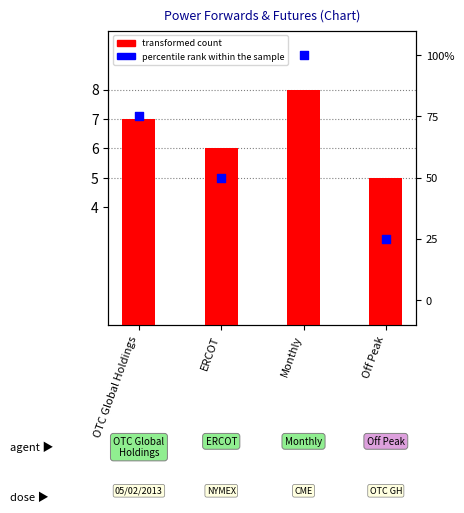

What is the total value across all series at OTC Global Holdings?

82